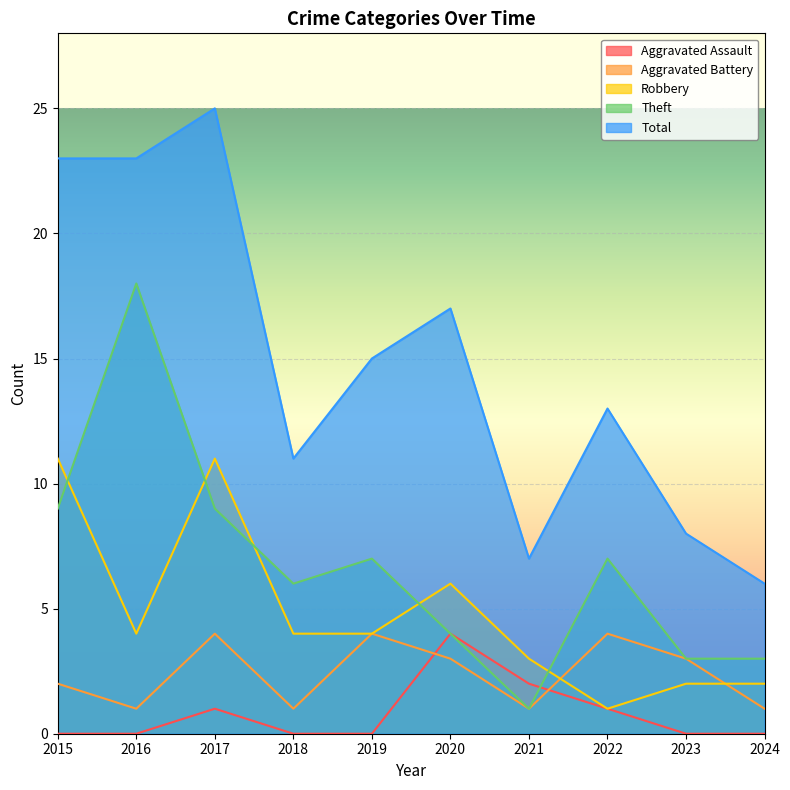

Where do Aggravated Assault and Theft first cross each other?

2021 and 2022